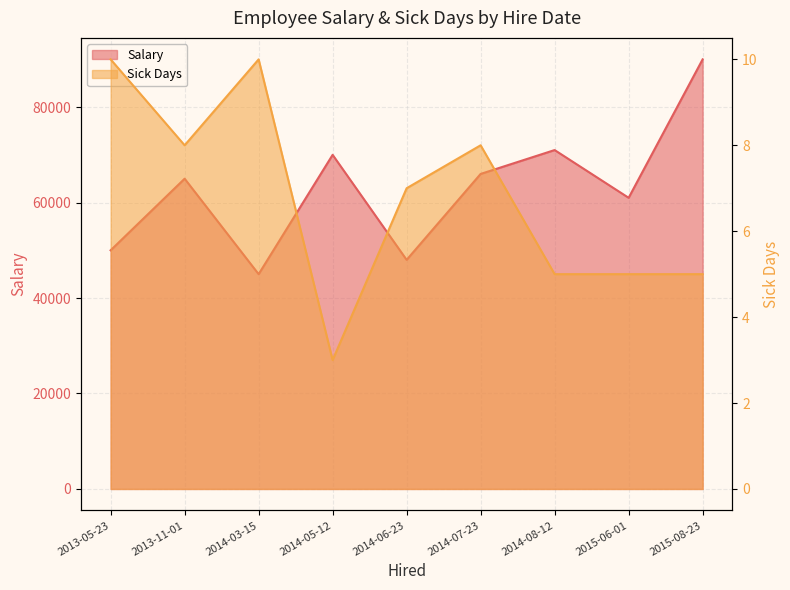

List the series in order of their peak value, lowest first.

Sick Days, Salary